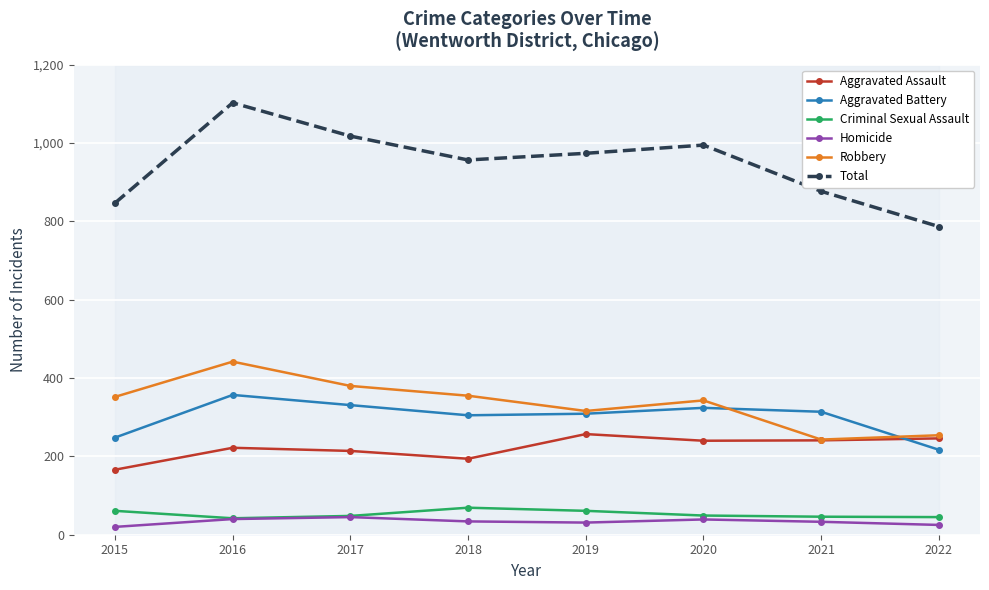

List the labels in order of Aggravated Battery value, largest first.

2016, 2017, 2020, 2021, 2019, 2018, 2015, 2022